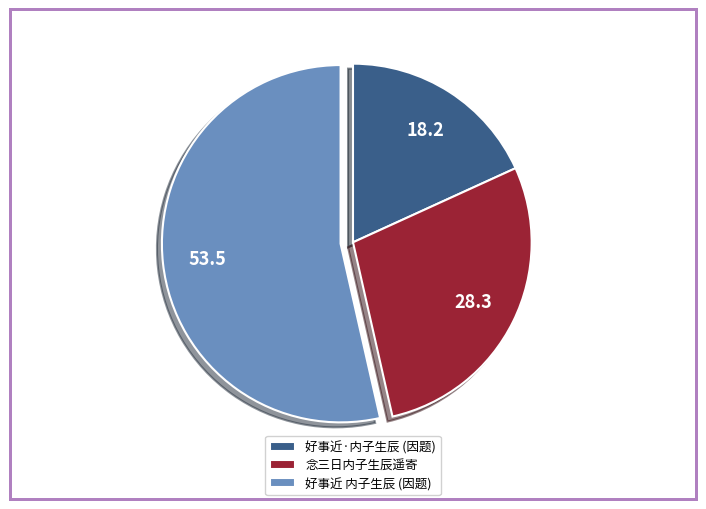

What is the smallest slice in the pie chart?

好事近·内子生辰 (因题)